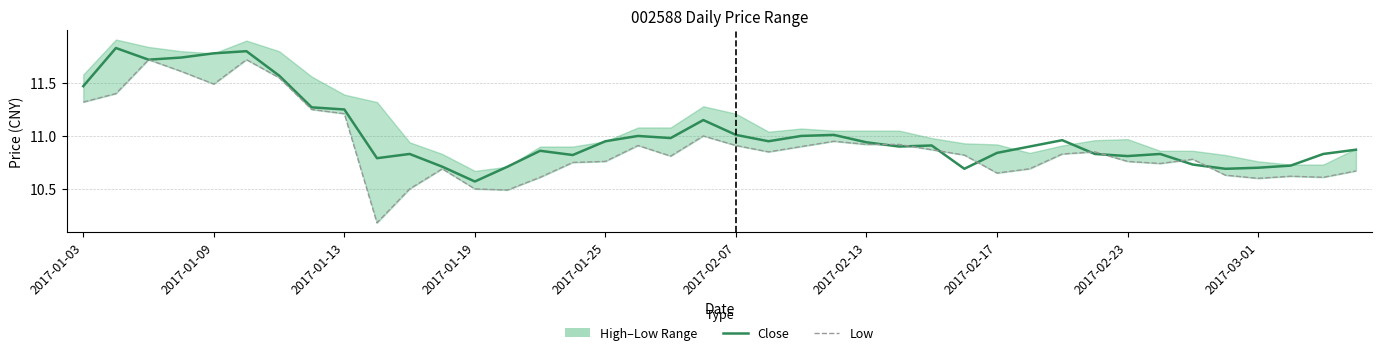

Does the chart display data point markers on the line(s)?

No